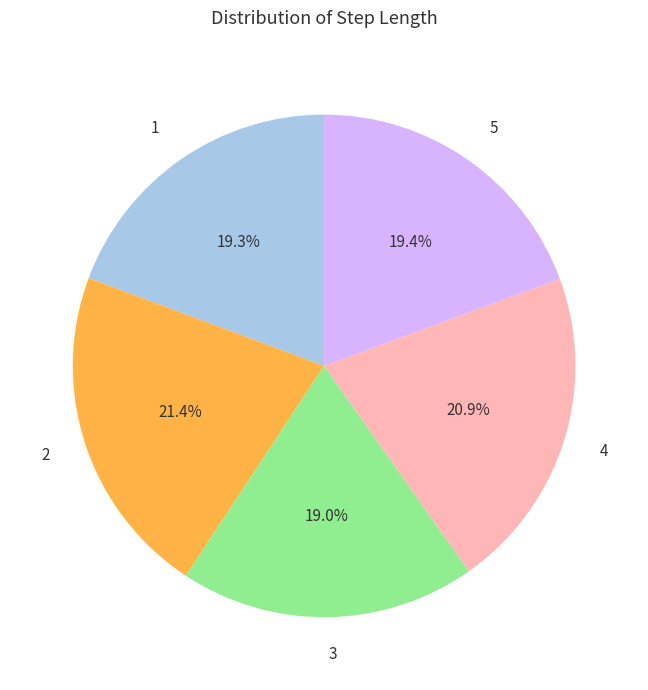

Do 1 and 3 together represent more than half of the pie?

No